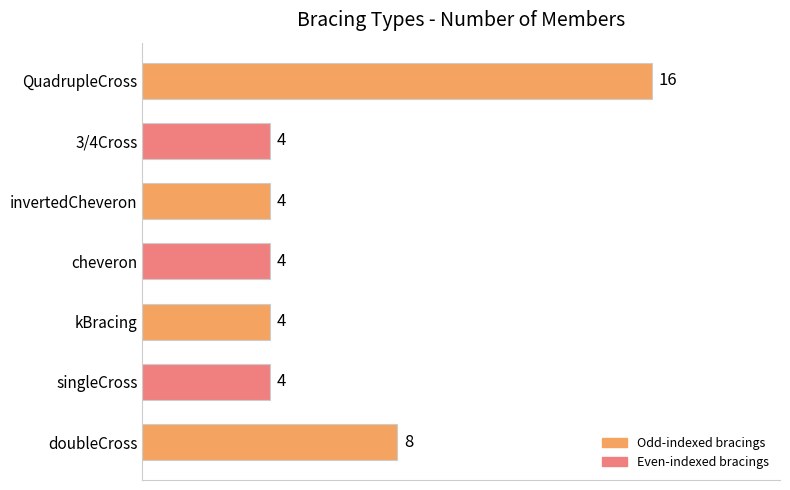

What is the change in value from doubleCross to QuadrupleCross?

+8